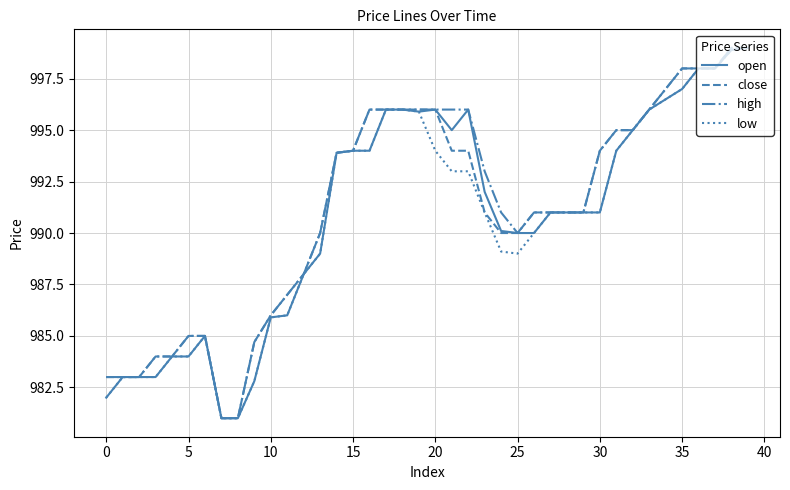

What is the minimum value shown in the chart?

981.0